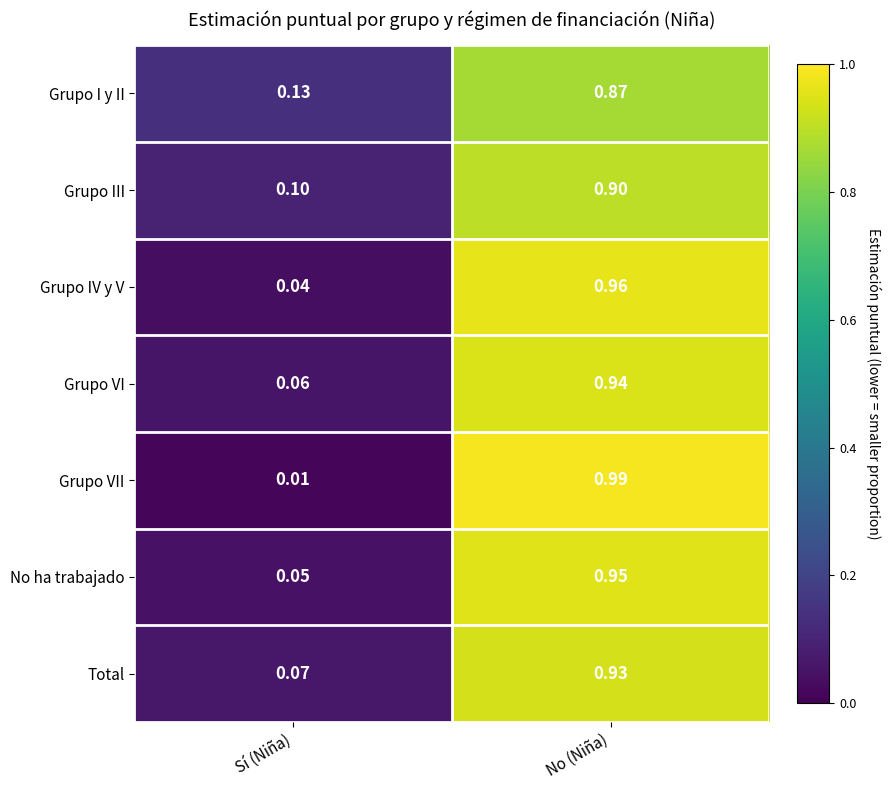

What is the difference between the highest and lowest values at Sí (Niña)?

0.1